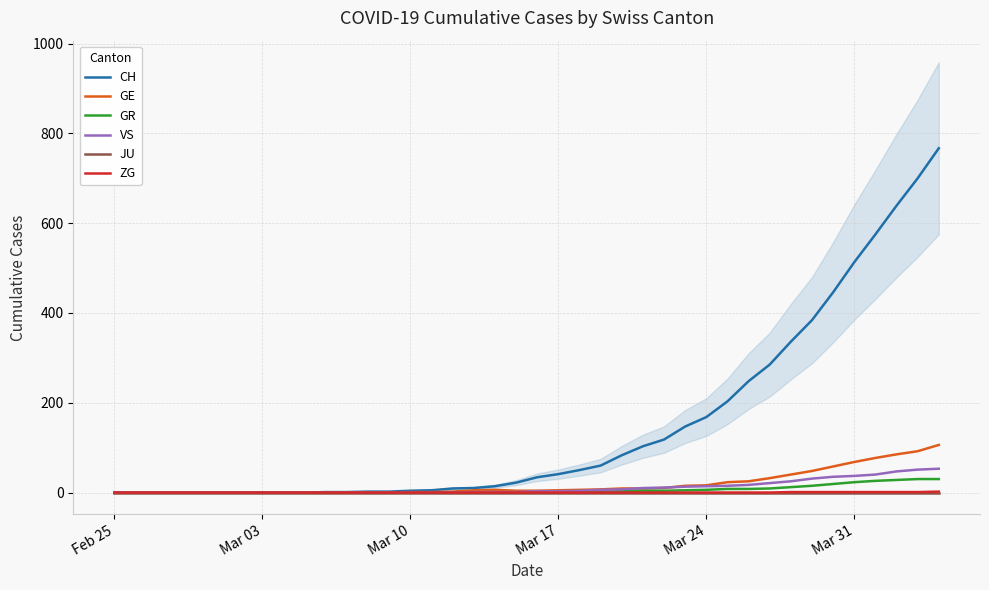

True or false: CH and GE intersect in this chart.

False